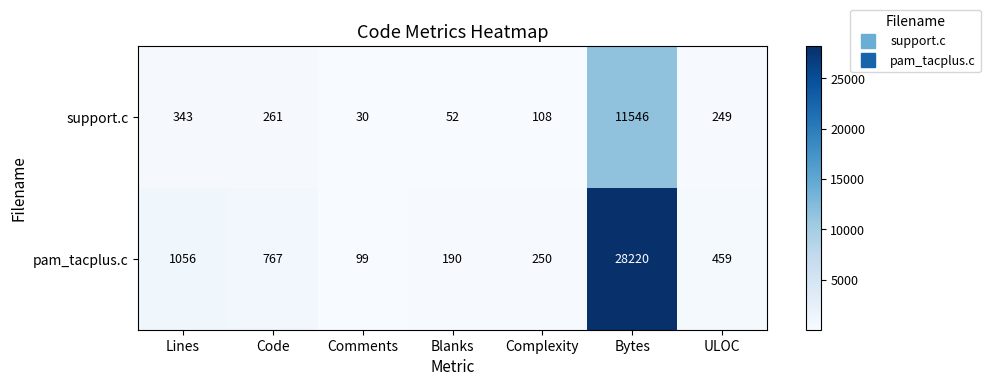

Which series has the largest range (max minus min)?

pam_tacplus.c